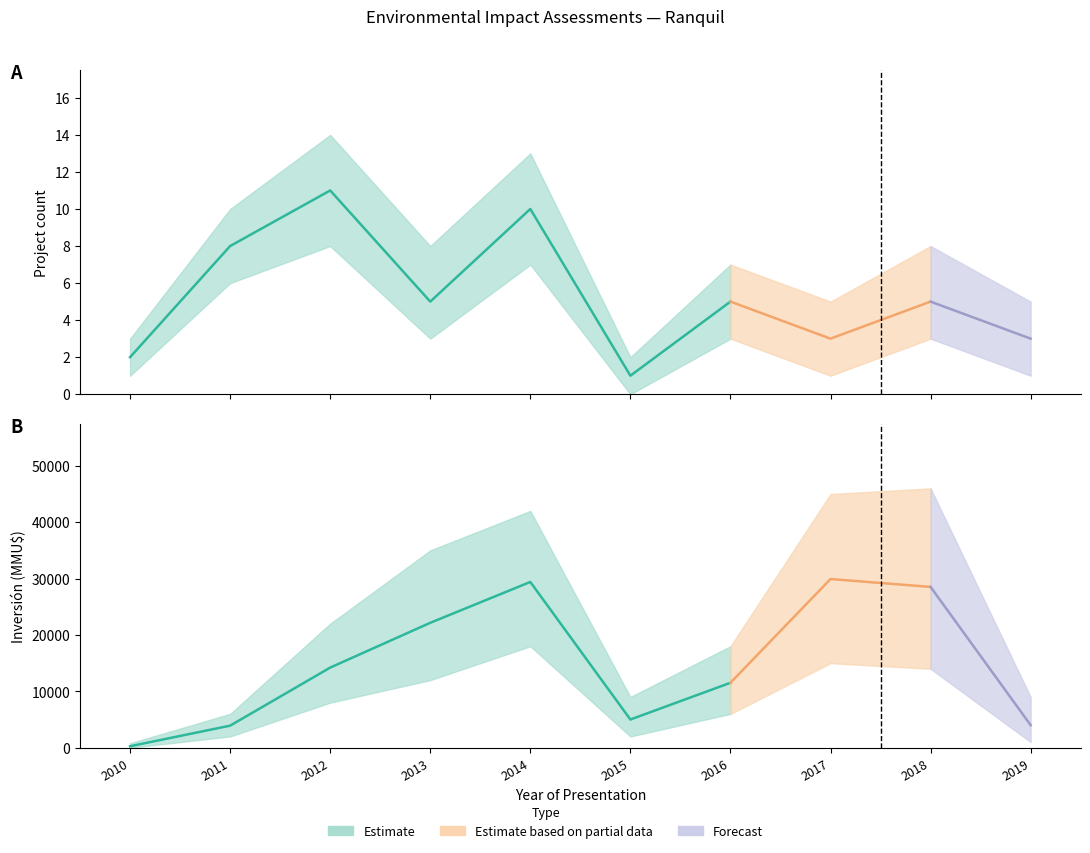

True or false: Inversión(MMU$) has a value of 1564 at 2015.

False